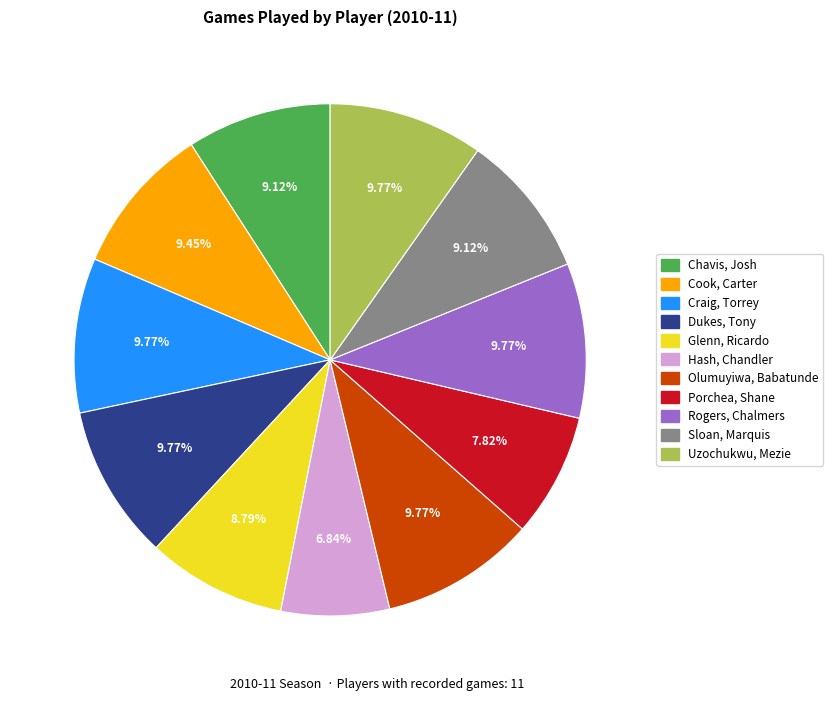

What is the ratio of the value at Craig, Torrey to the value at Chavis, Josh?

1.1